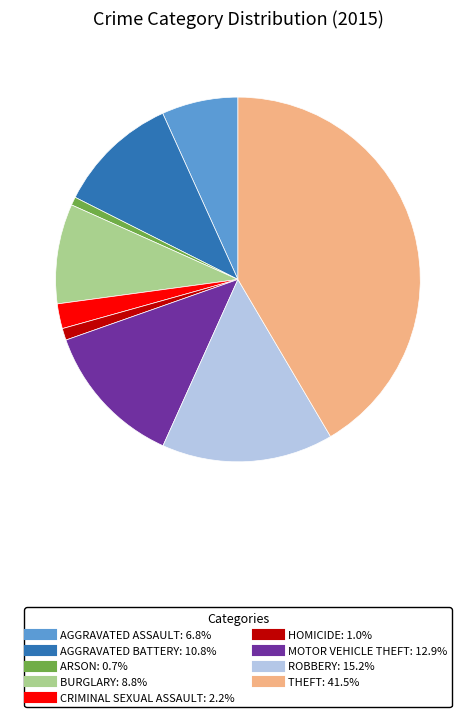

Does any single category account for the majority?

No